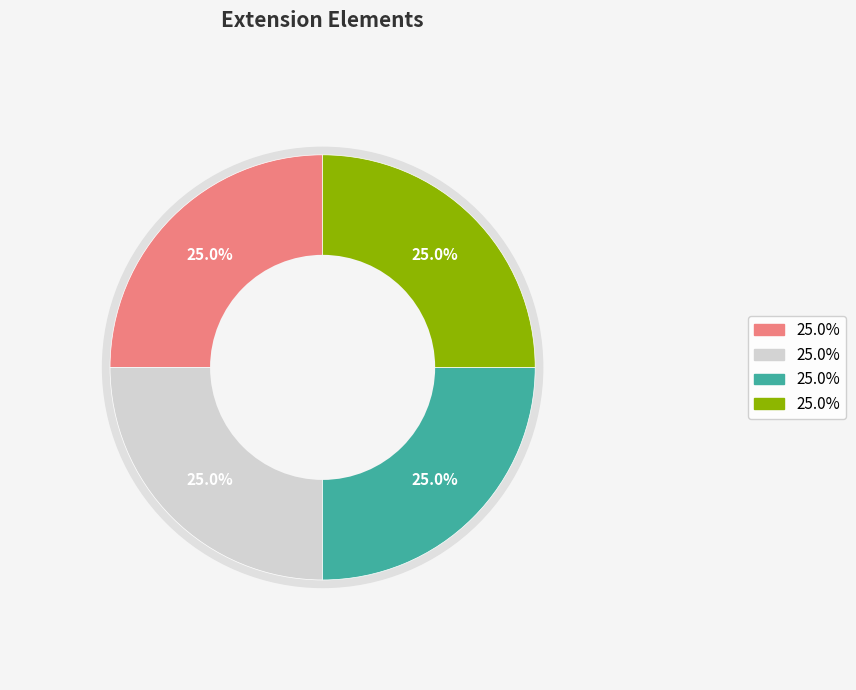

Is there a majority slice in this chart?

Yes